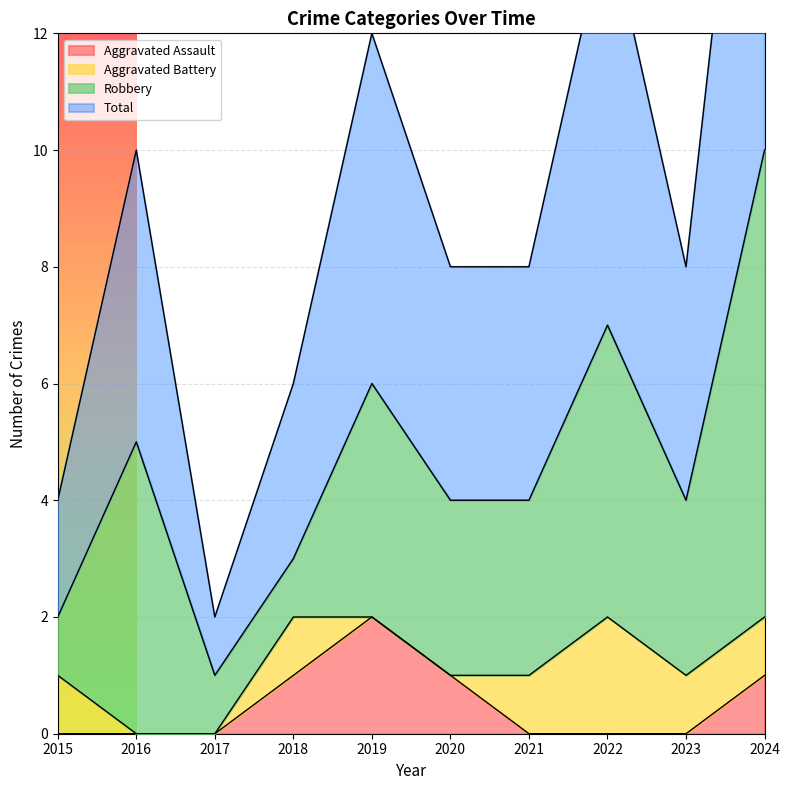

What is the difference between the maximum and minimum values in the Aggravated Assault series?

2